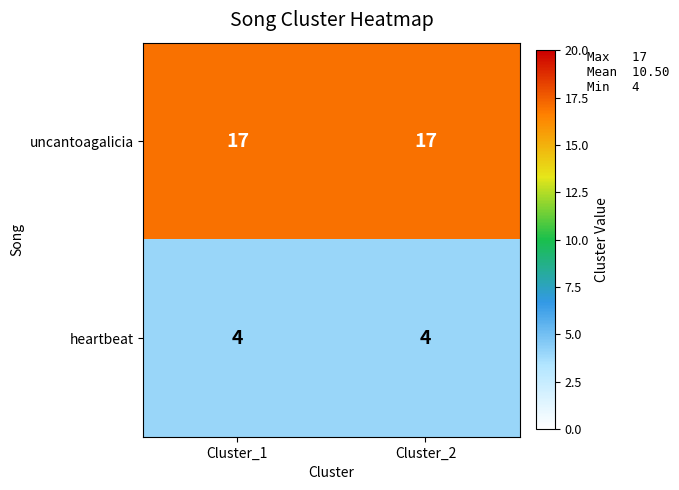

What is the minimum value shown in the chart?

4